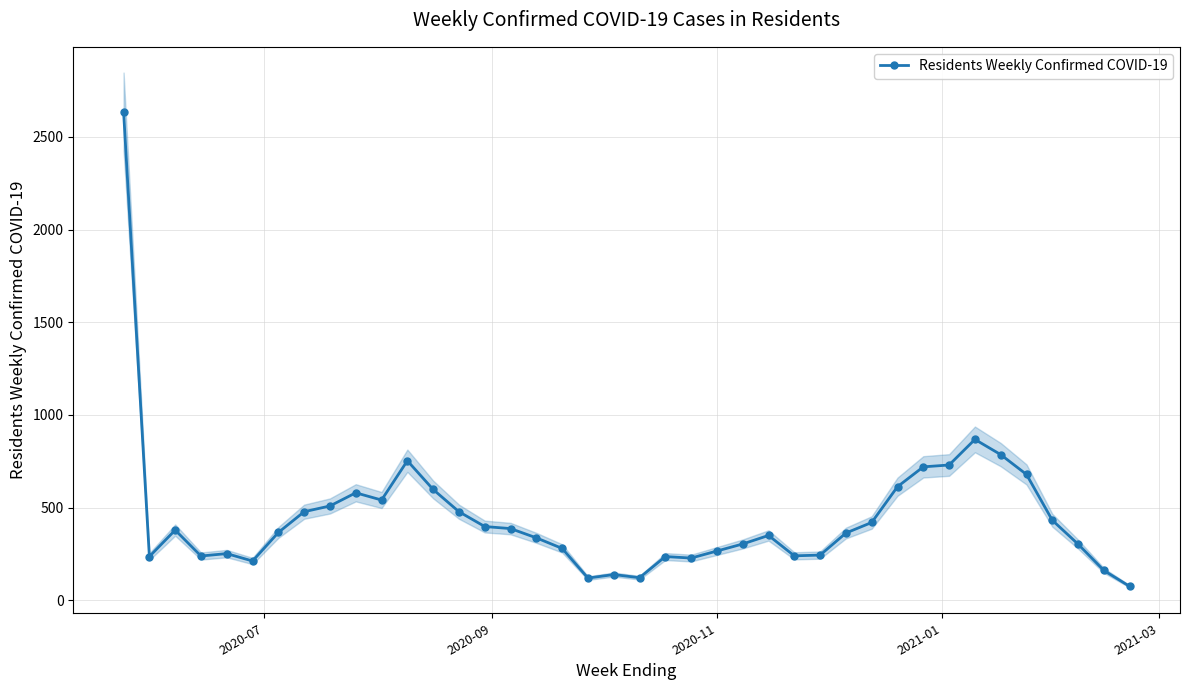

What is the maximum value for Residents Weekly Confirmed COVID-19?

2636